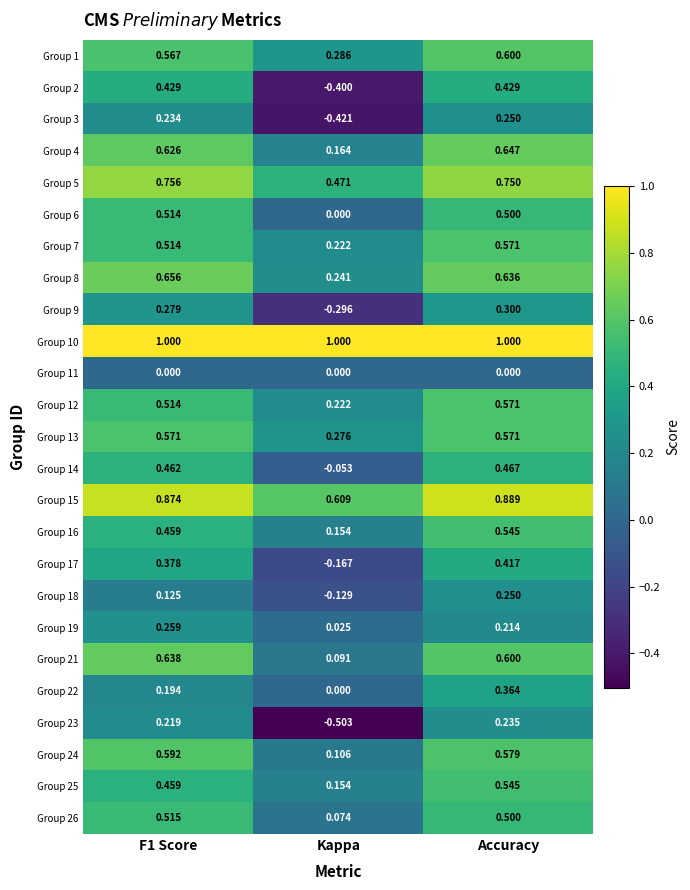

At which label is Group 22 closest to 0?

Kappa